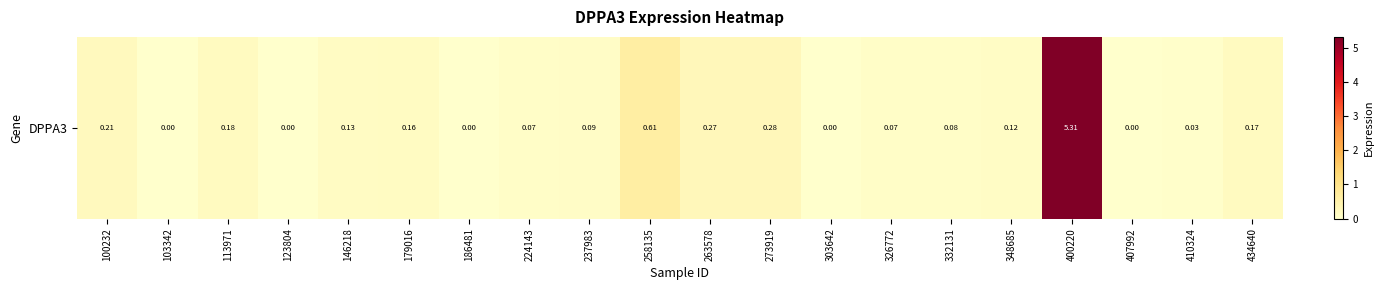

What is the difference between the maximum and minimum values?

5.3